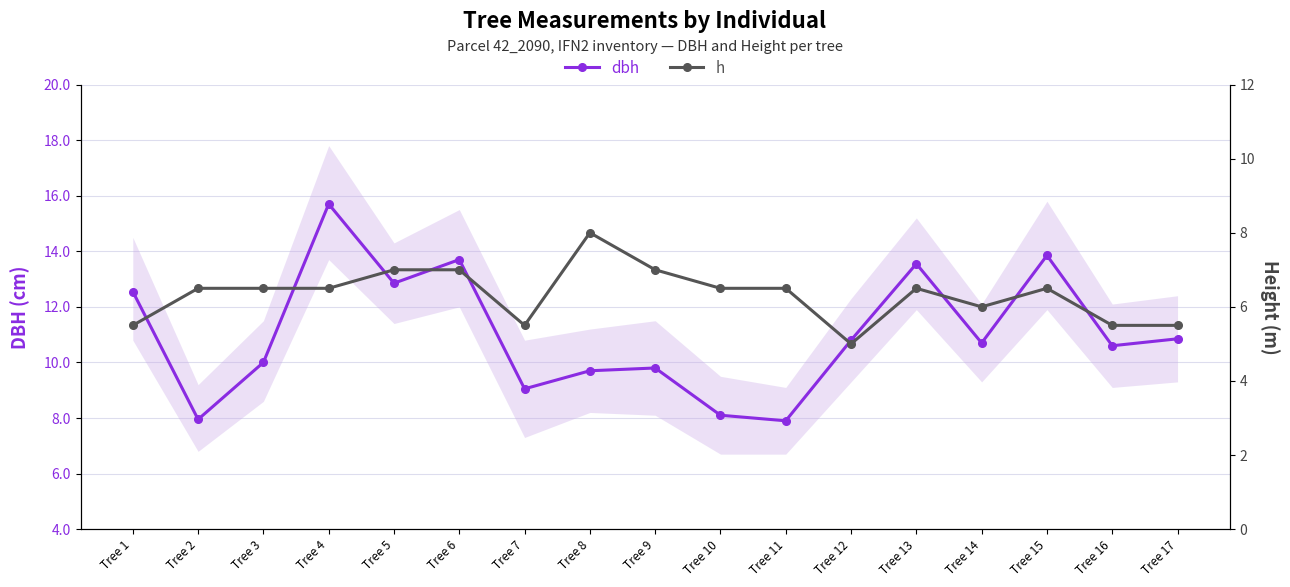

What is the difference between the maximum and minimum values in the h series?

3.0